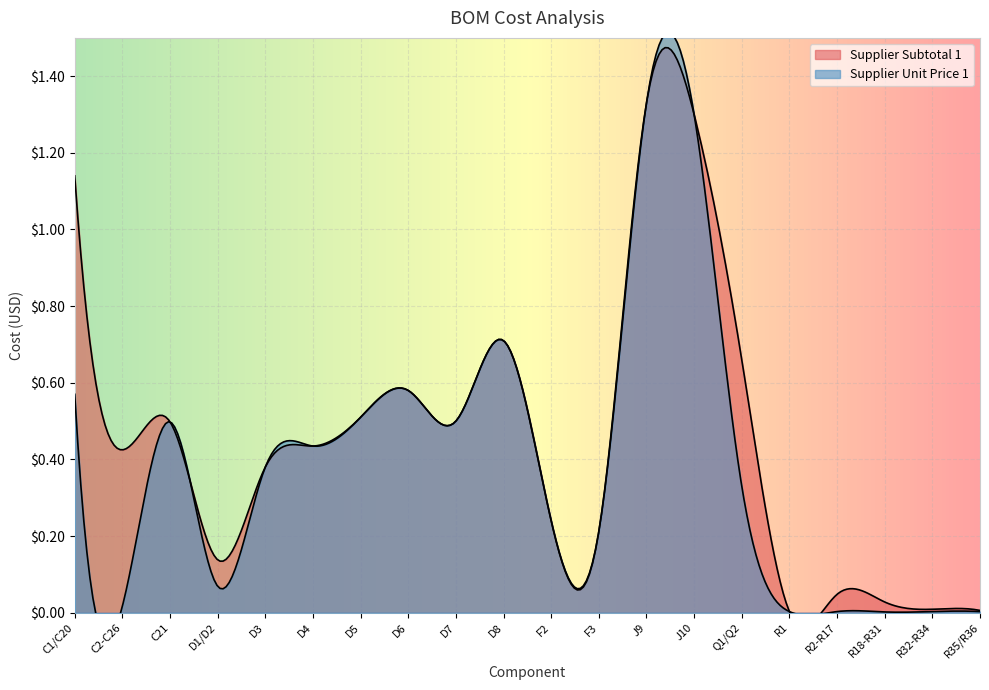

True or false: Supplier Subtotal 1 and Supplier Unit Price 1 cross at least once.

False